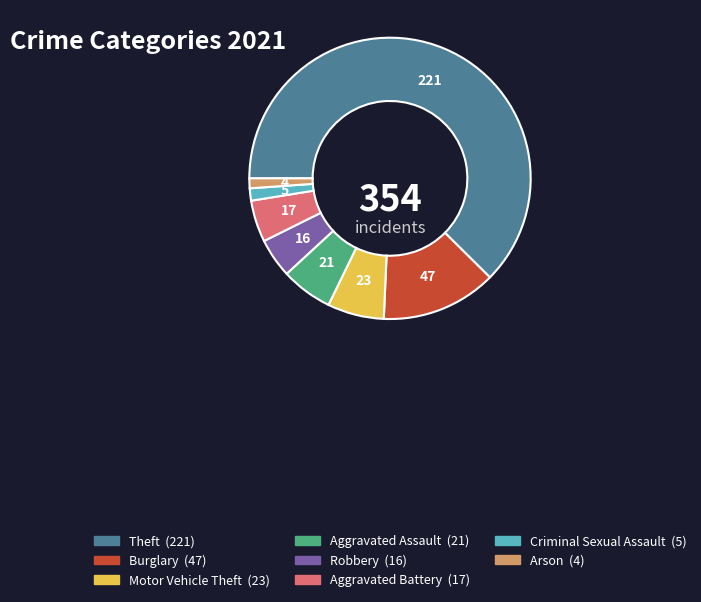

Is there a majority slice in this chart?

Yes